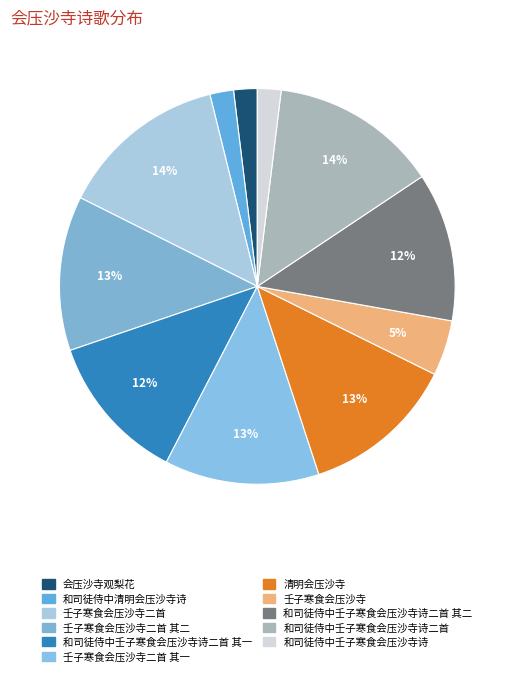

How many slices are in this pie chart?

11